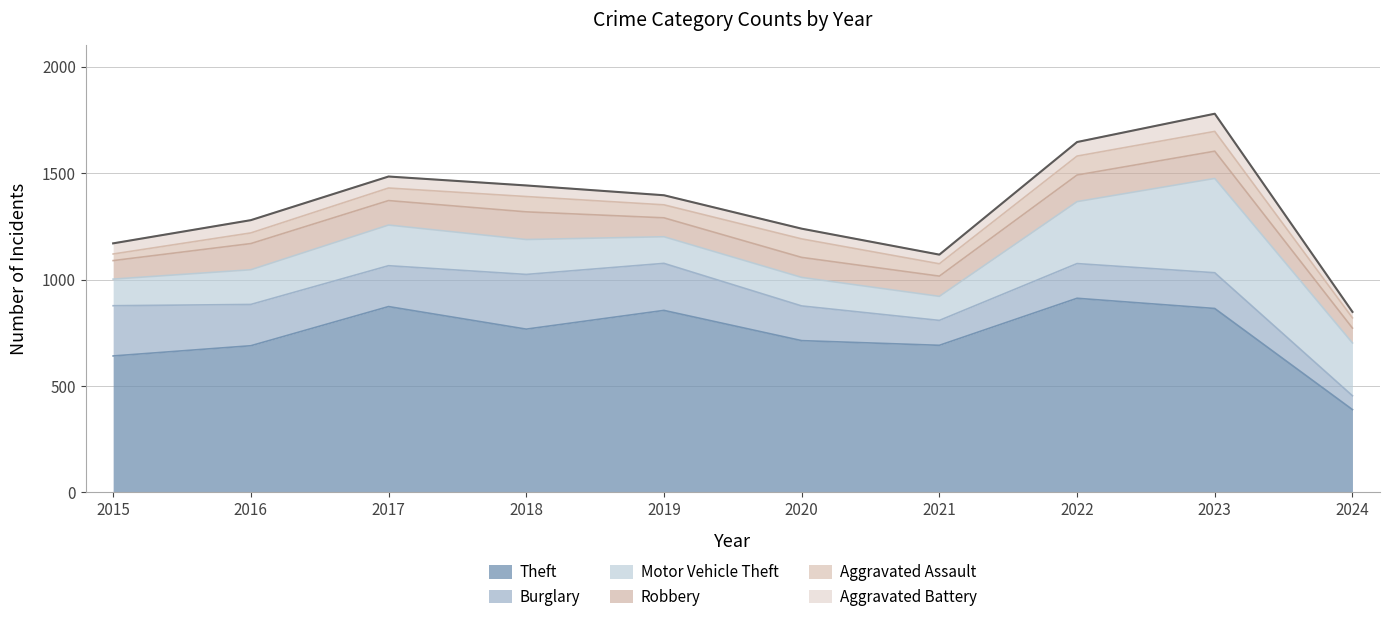

What is the sum of the Burglary values at 2023 and 2019?

389